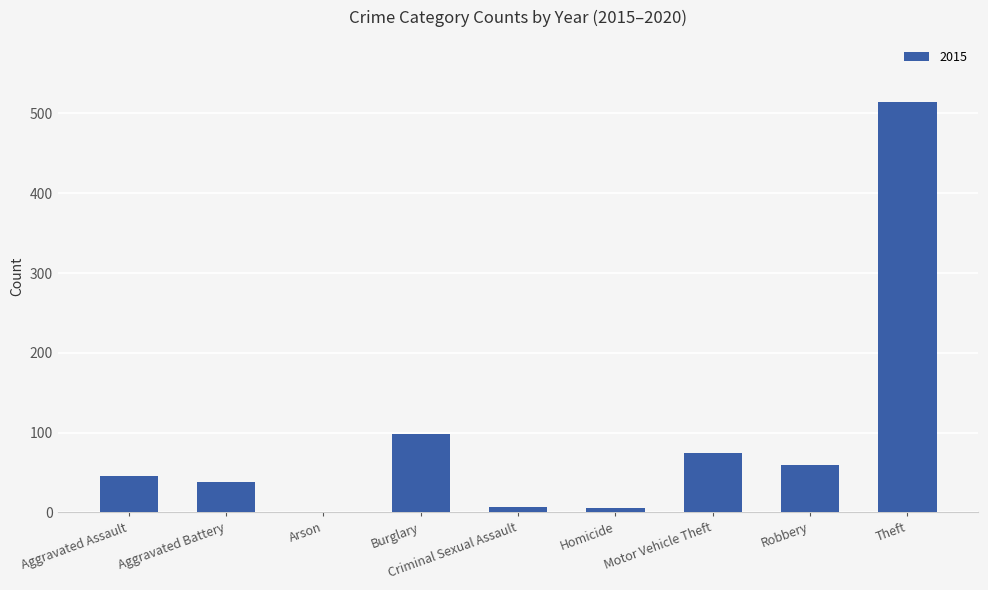

Are the bars horizontal?

No